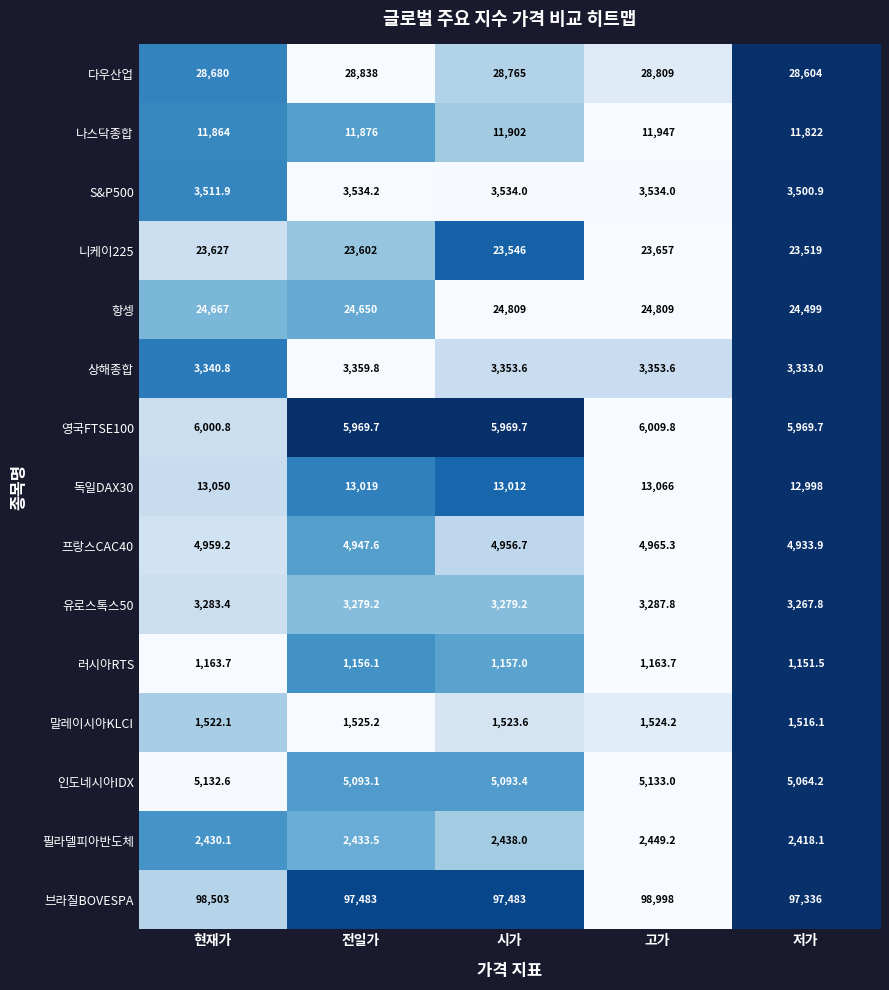

What is the difference between the highest and lowest values at 전일가?

96326.9